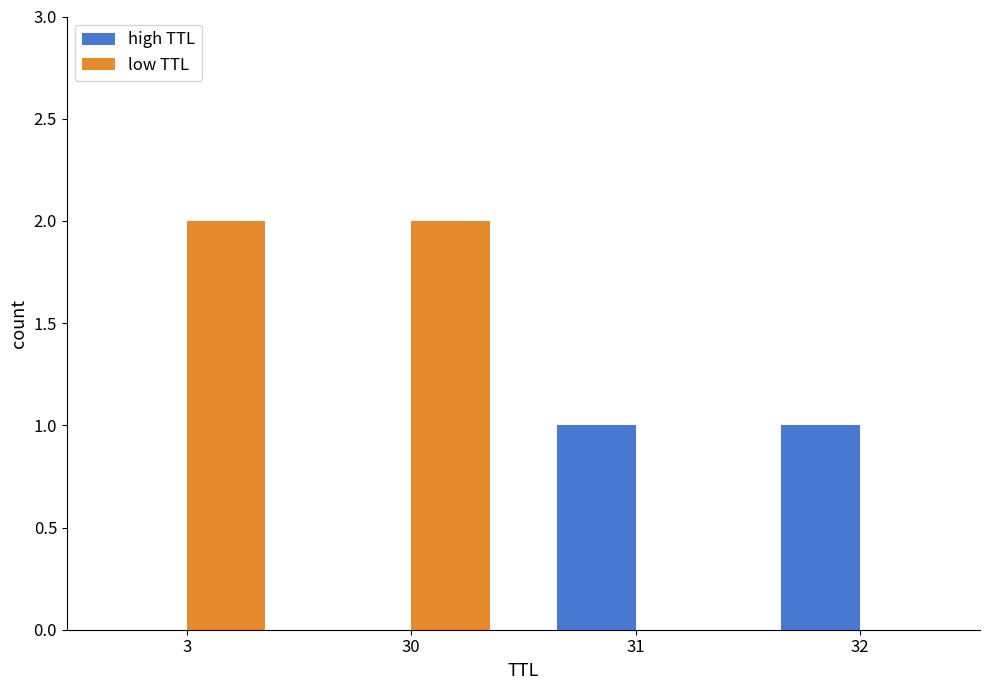

Are the bars horizontal?

No